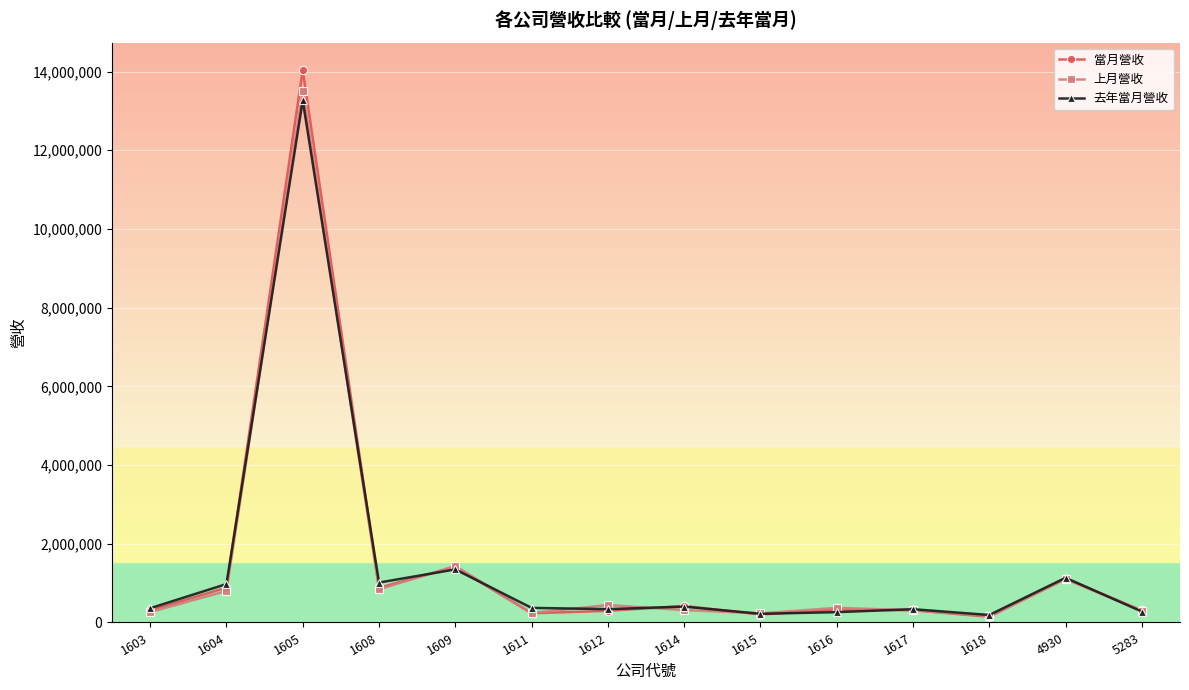

At how many categories does at least one series exceed 5898113?

1